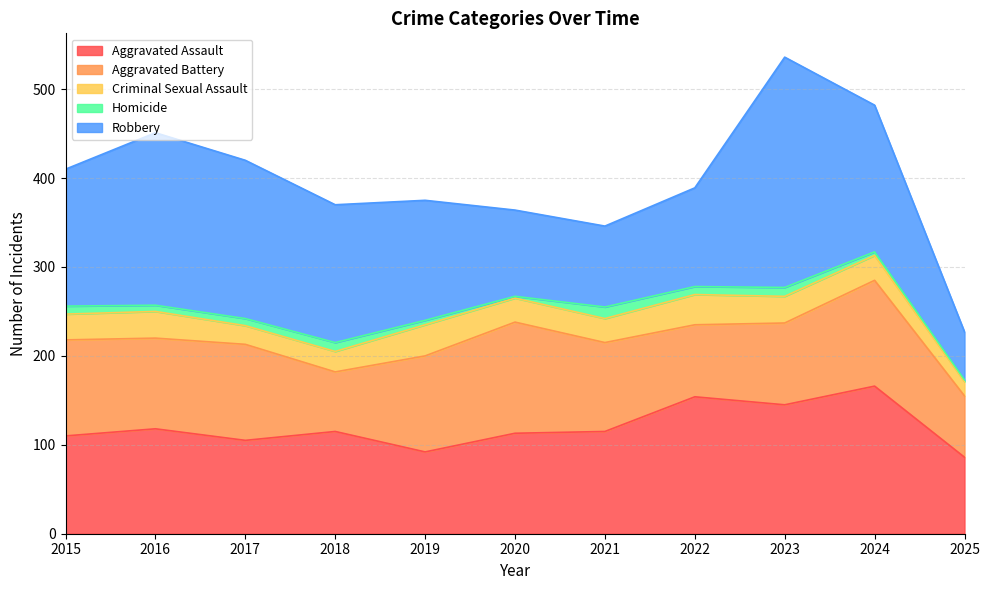

What are all the series names shown in the legend?

Aggravated Assault, Aggravated Battery, Criminal Sexual Assault, Homicide, Robbery